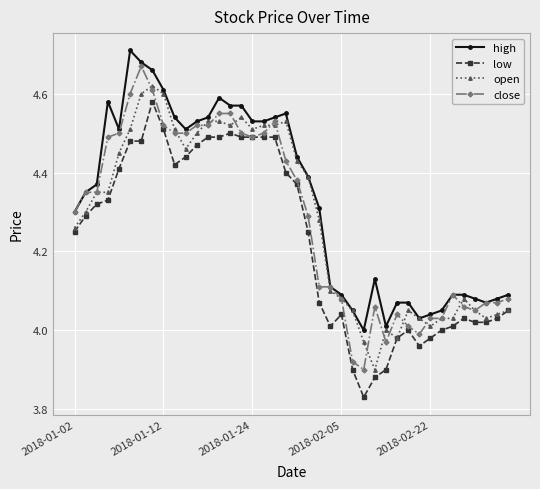

True or false: open has more than 1 points higher than both neighbors.

True